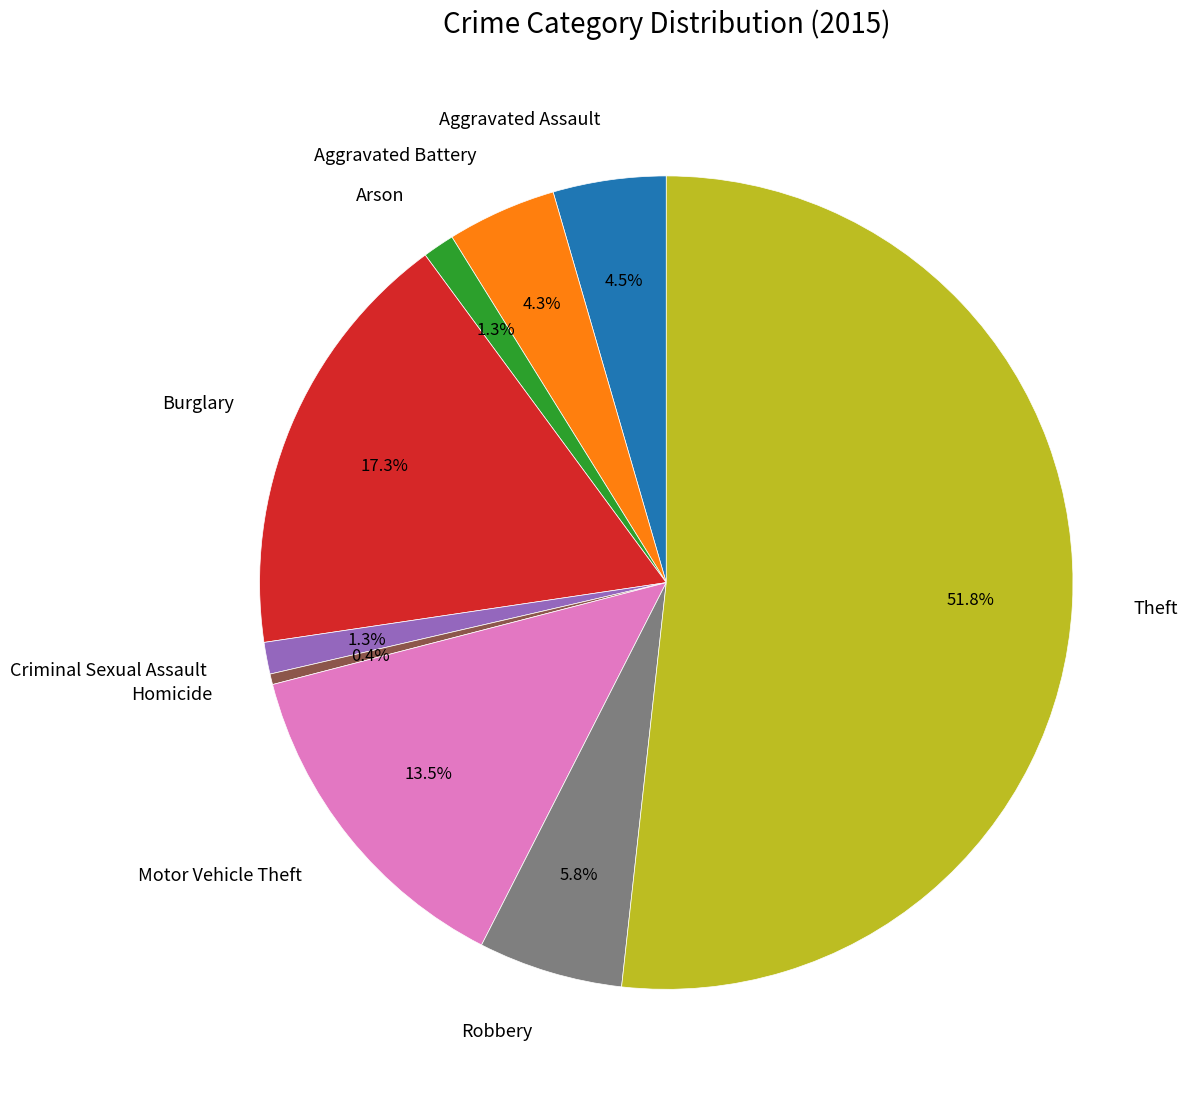

Between Theft and Homicide, which is larger?

Theft